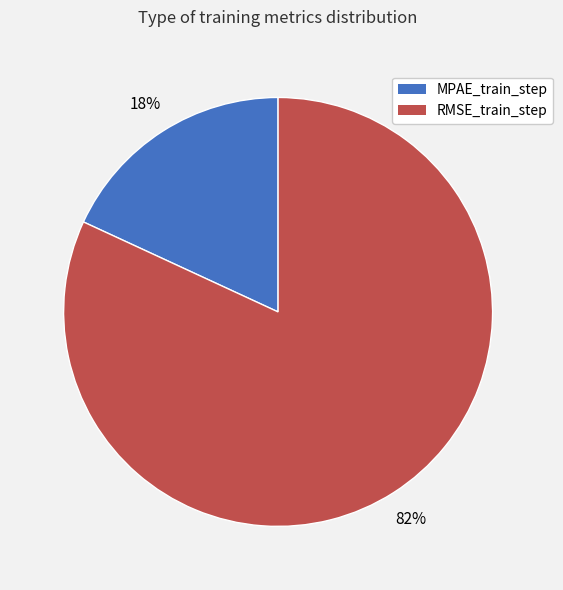

Count the number of slices in the pie.

2